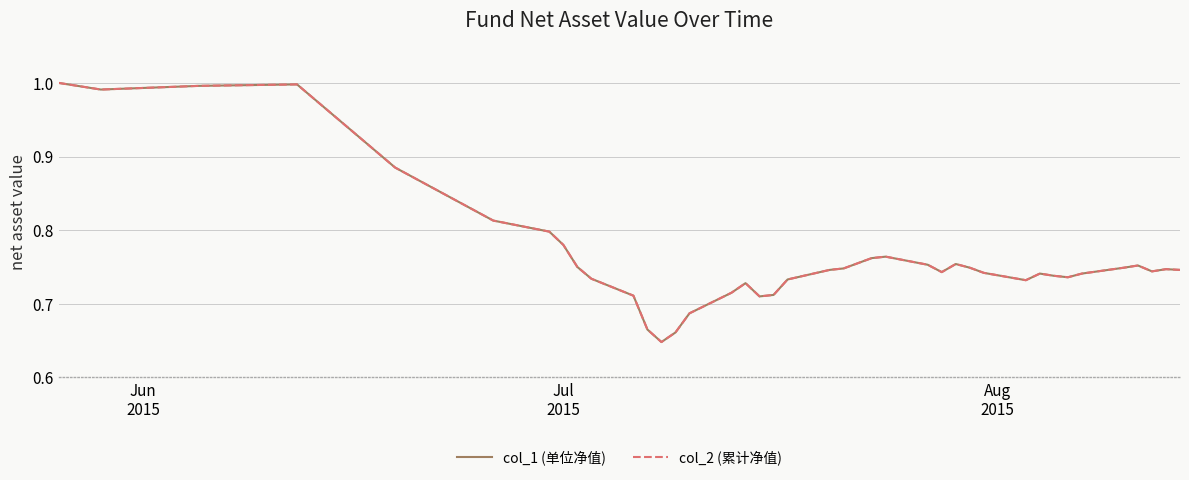

Which series has the largest range (max minus min)?

col_1 (单位净值)